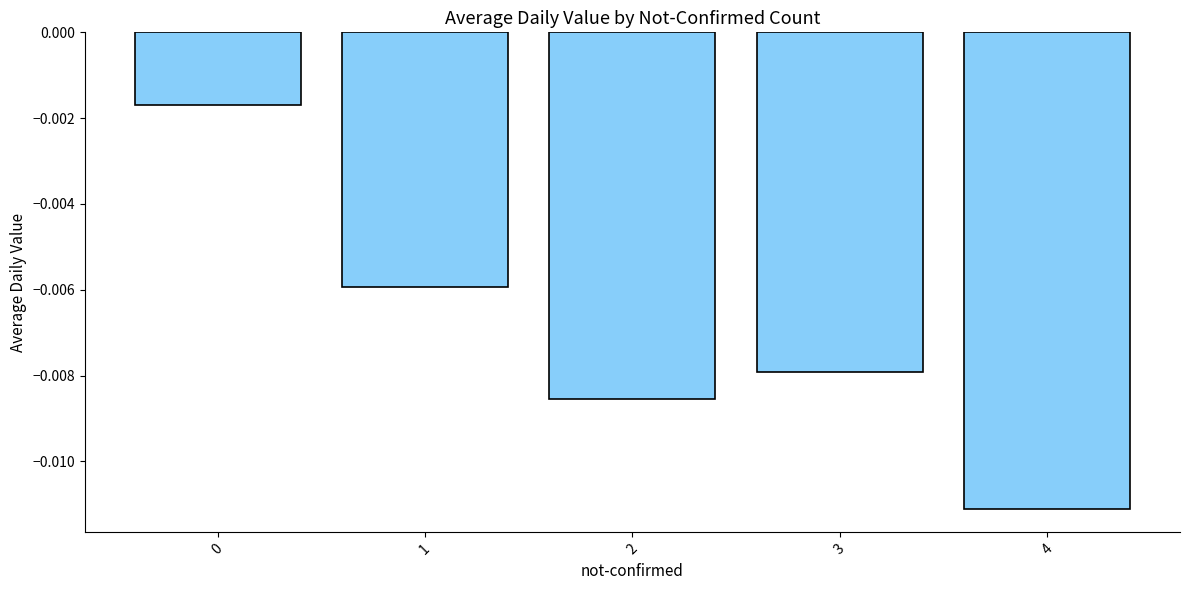

Which has a higher value, 3 or 4?

3